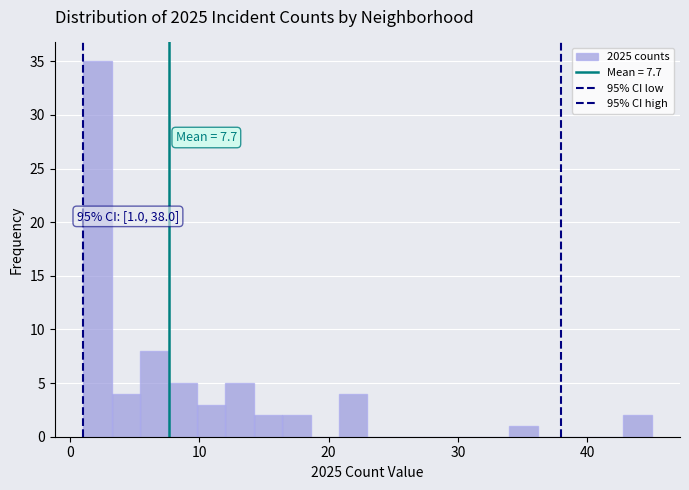

Read against the x-axis, roughly where is the centre of the tallest bar?

2